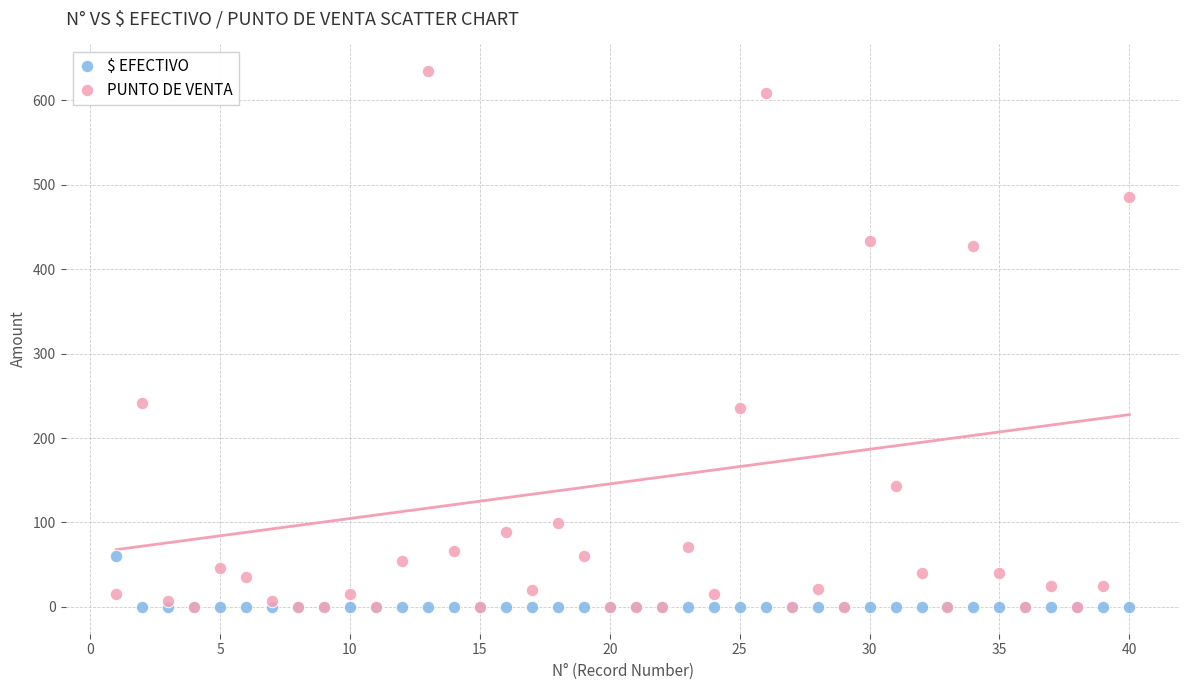

Which series reaches the maximum Y coordinate?

PUNTO DE VENTA